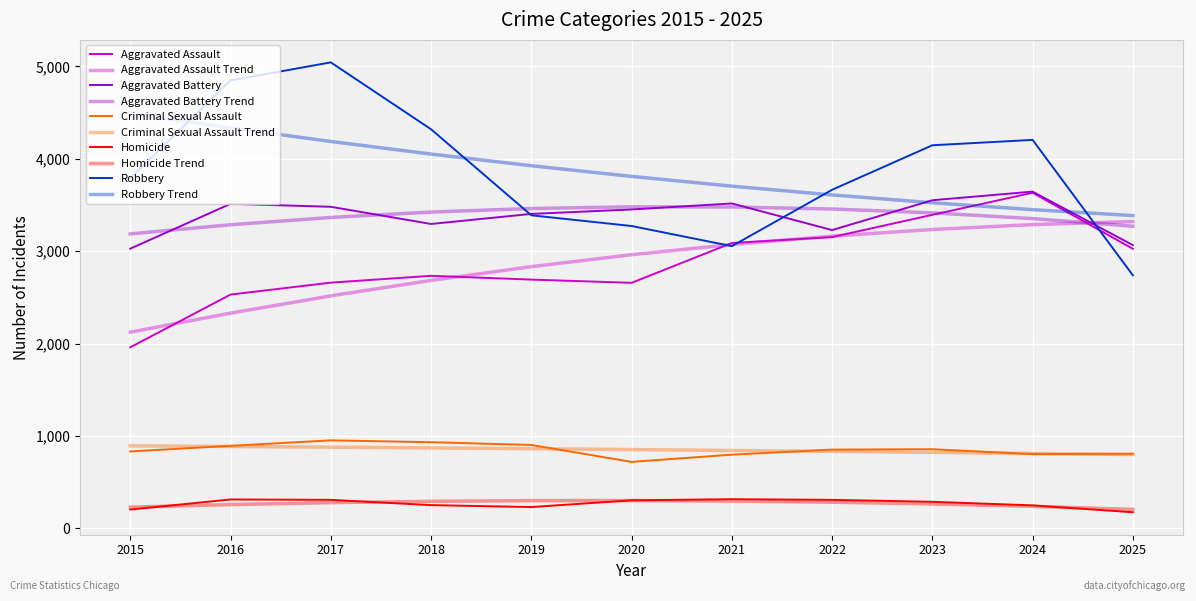

List the labels in order of Aggravated Assault value, largest first.

2024, 2023, 2022, 2021, 2025, 2018, 2019, 2017, 2020, 2016, 2015